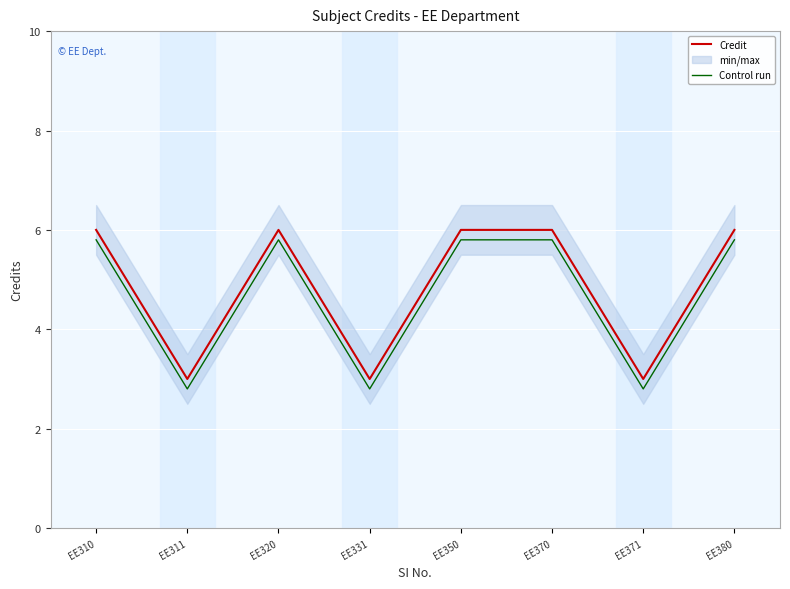

True or false: Credit and Control run intersect in this chart.

False